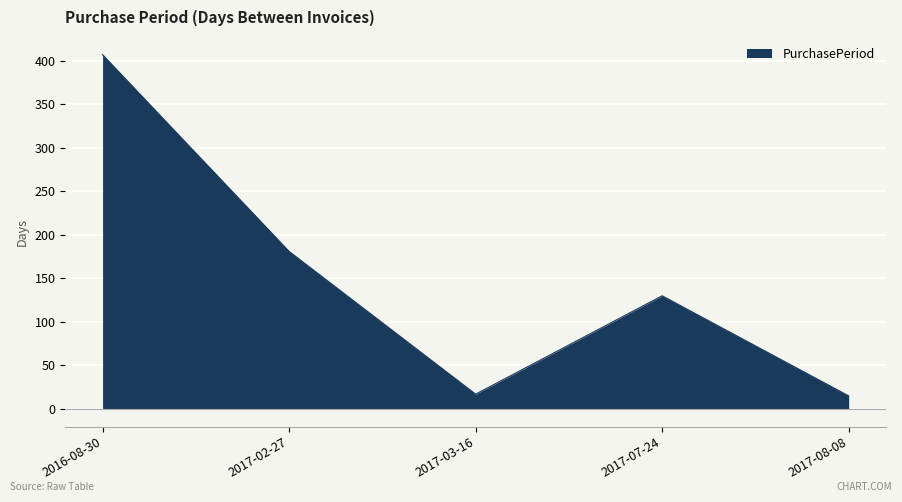

What is the average value?

150